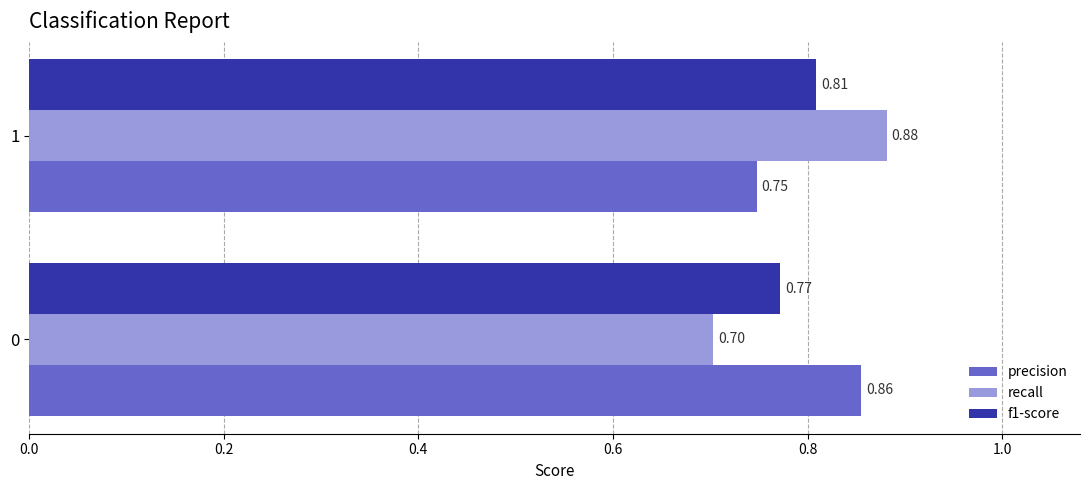

Rank the series by their maximum value, from highest to lowest.

recall, precision, f1-score